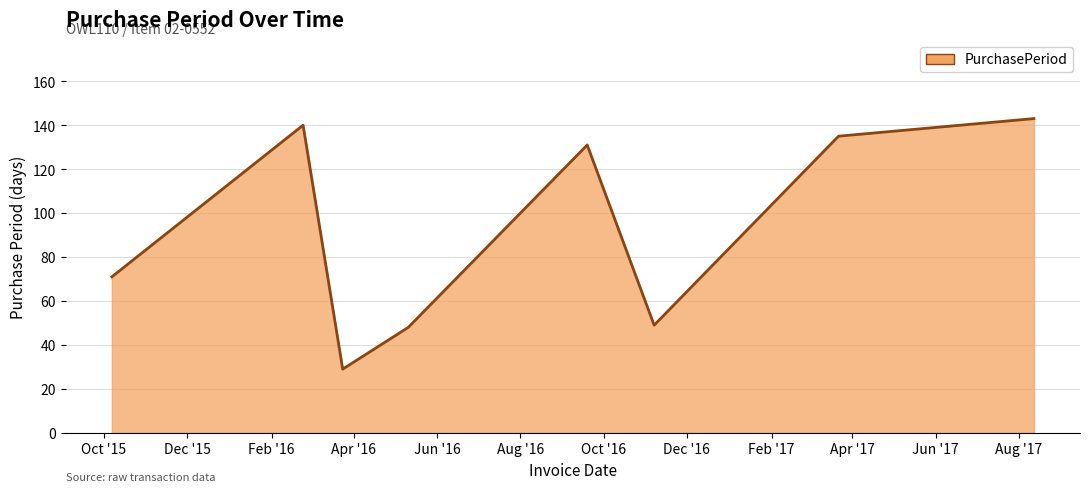

What is the sum of all values?

746